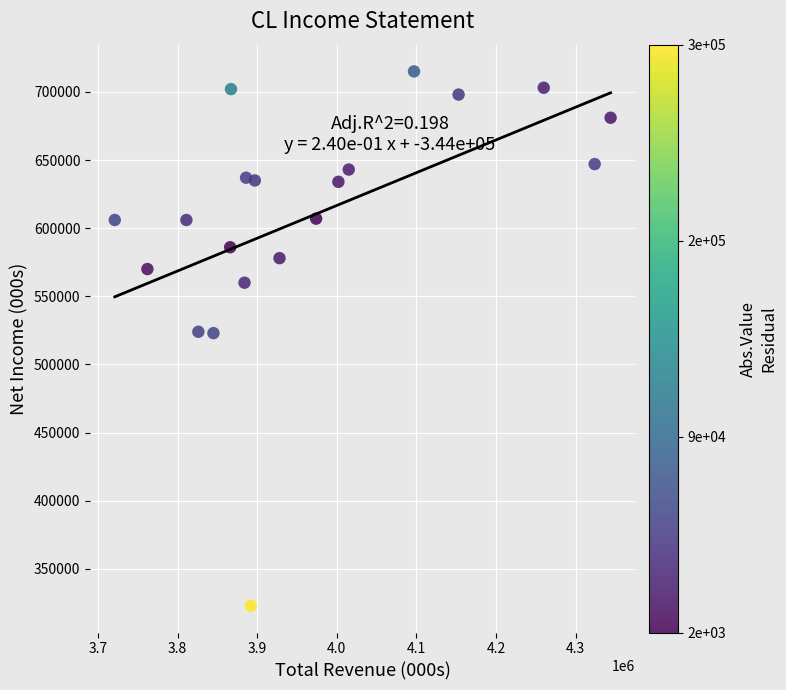

What is the range of X values (max minus min)?

623000